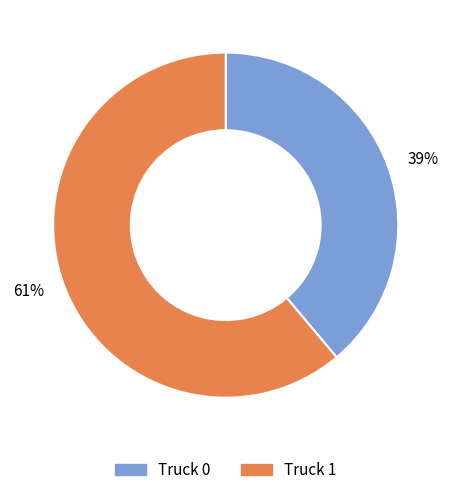

True or false: Truck 0 accounts for 49% of the total.

False